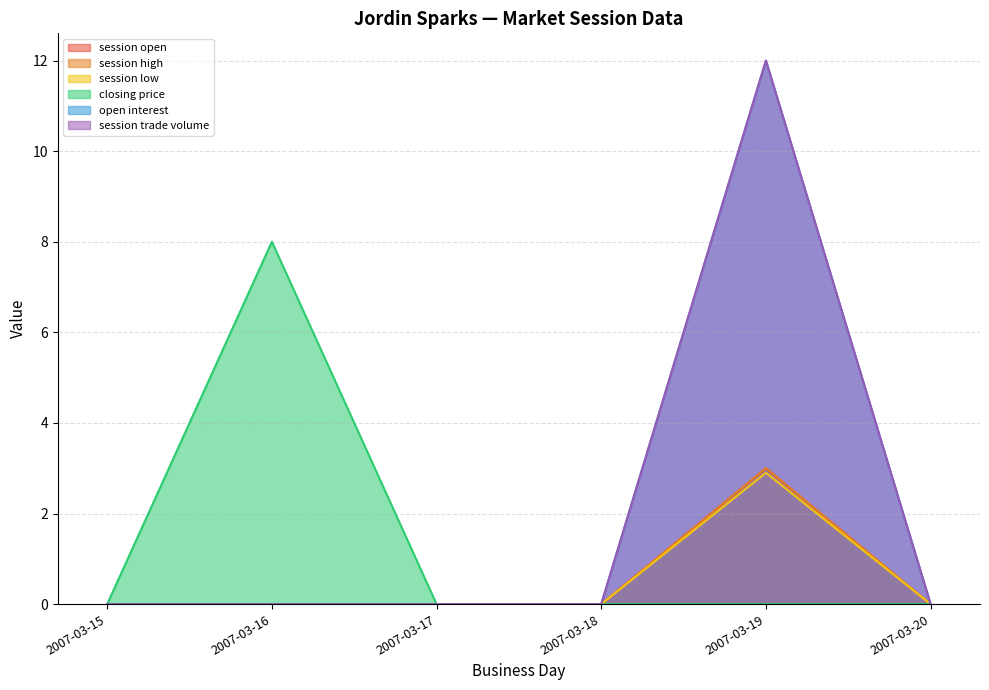

True or false: session open has more than 0 interior local peaks.

True